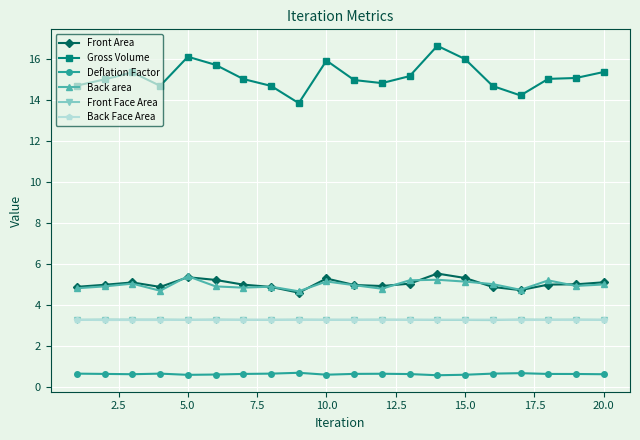

What is the minimum value shown in the chart?

0.6